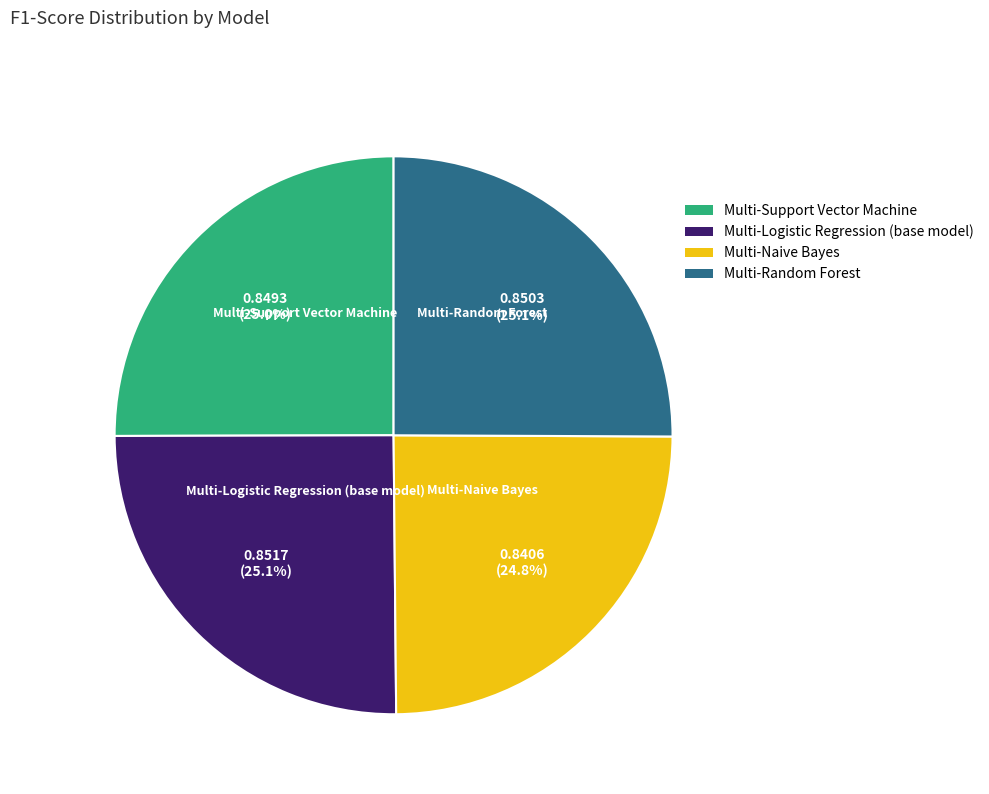

Count the number of slices in the pie.

4